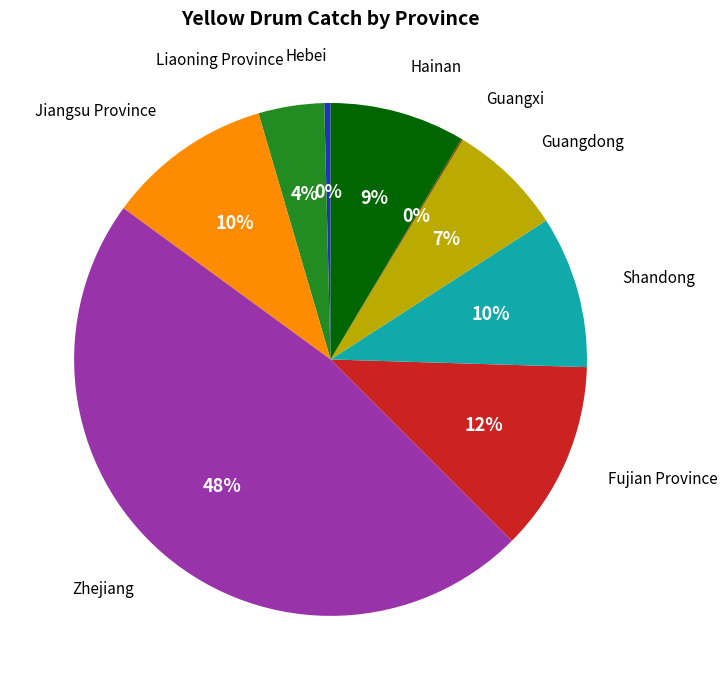

Does any single category account for the majority?

No